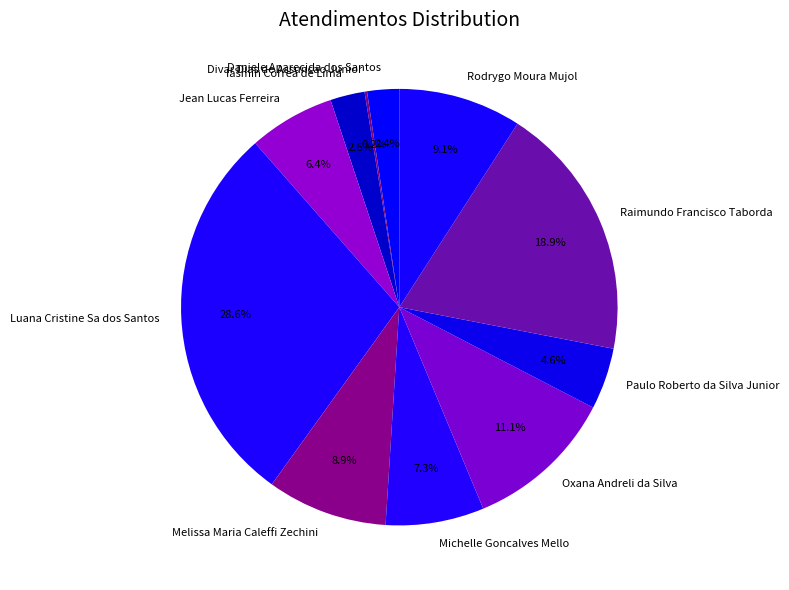

How much of the chart is everything except Iasmin Correa de Lima?

97.4%